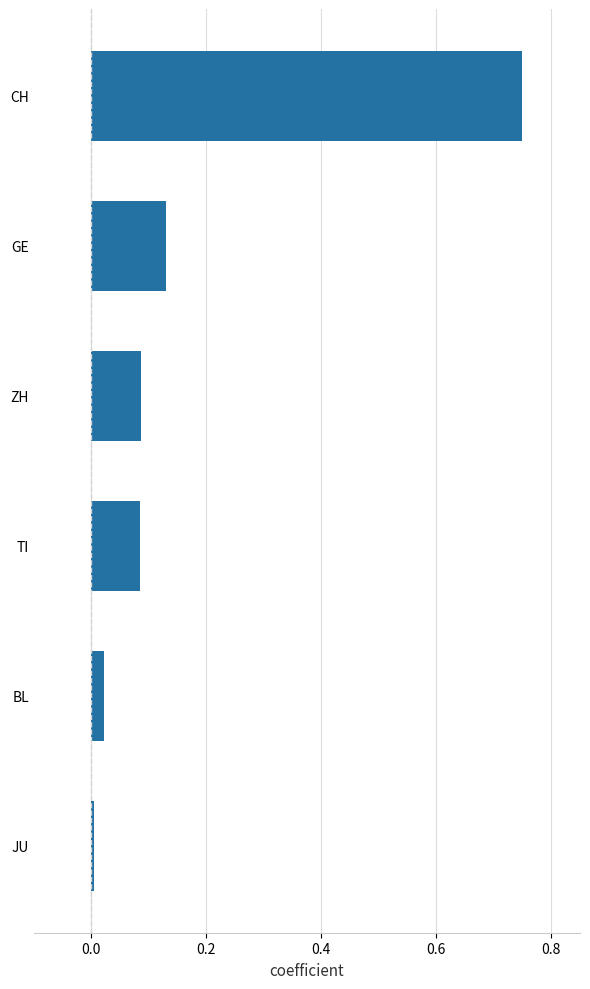

The value at JU is 0.0. True or false?

True